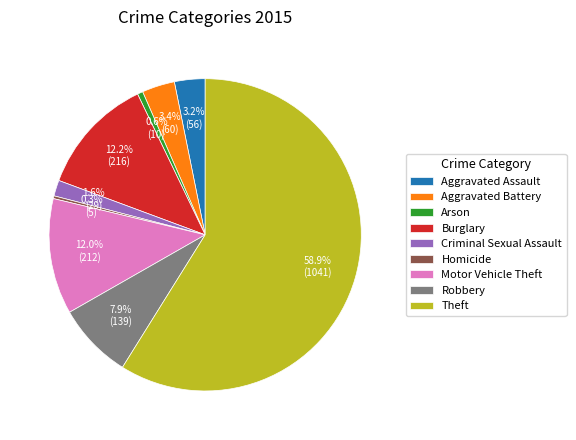

What percentage is NOT represented by Criminal Sexual Assault?

98.4%